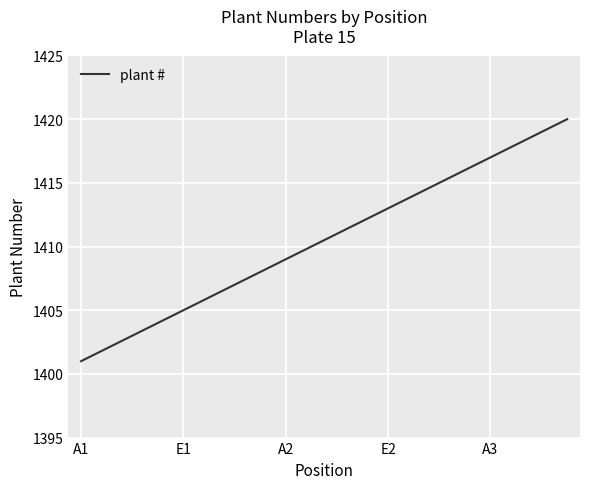

What is the smallest value displayed?

1401